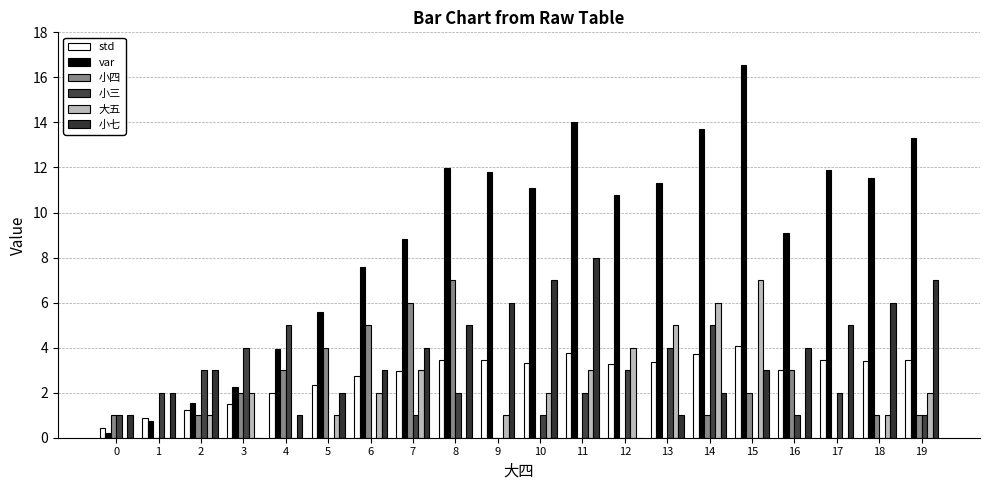

What is the difference between the 小四 values at 15 and 14?

1.0